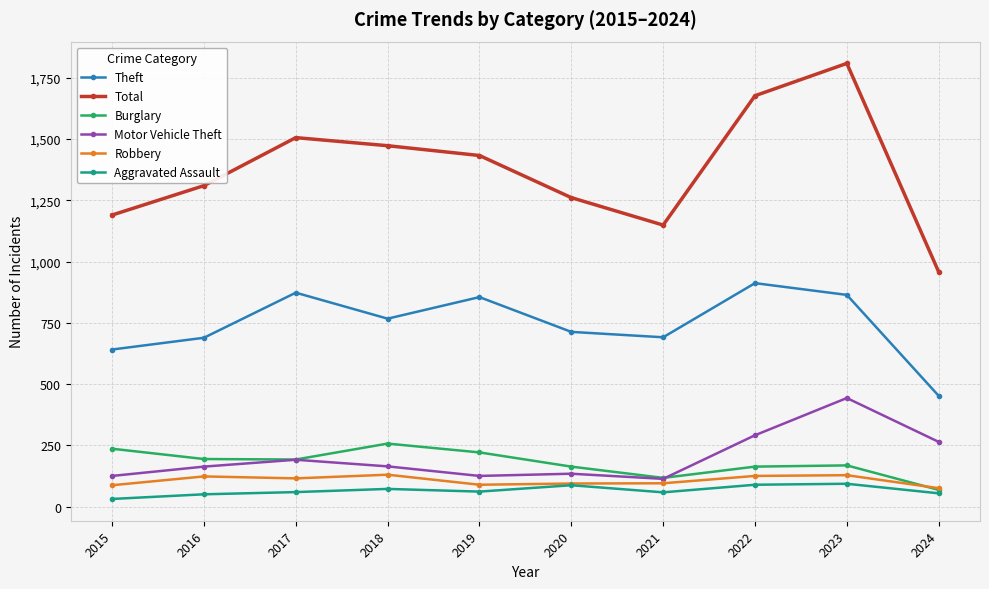

What is the highest value of the Burglary series?

257